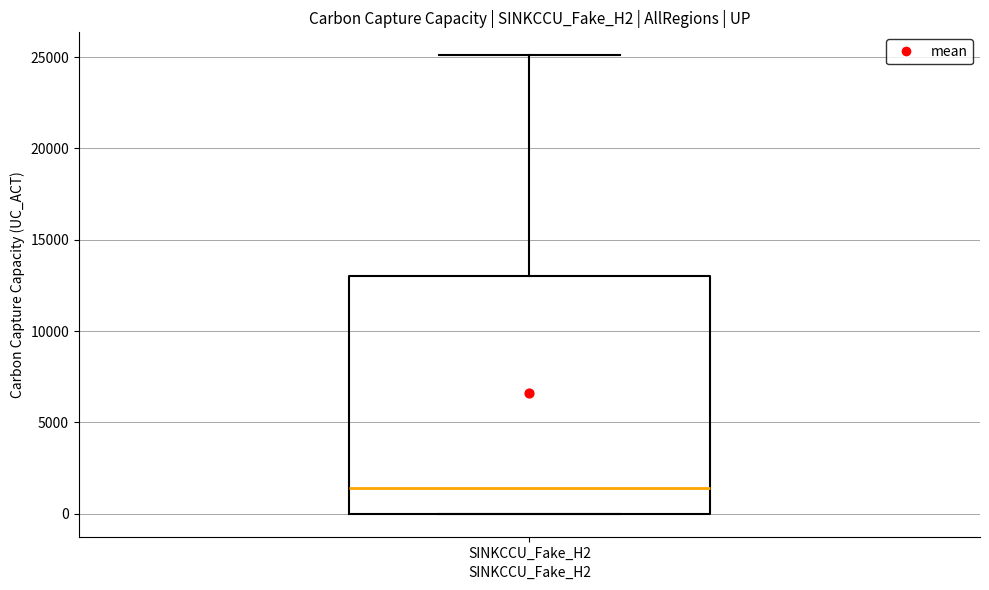

Where does the median line of the box for SINKCCU_Fake_H2 sit on the y-axis? The values are not printed on the chart, so give them approximately, as read against the axis.

1500